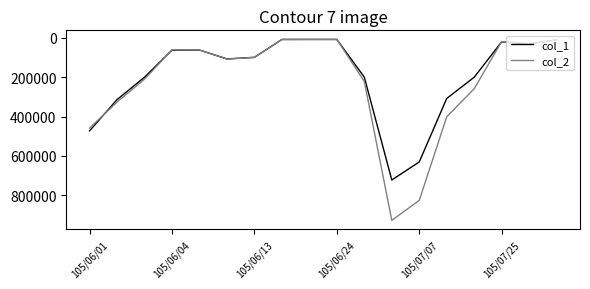

Rank the series by their maximum value, from highest to lowest.

col_2, col_1